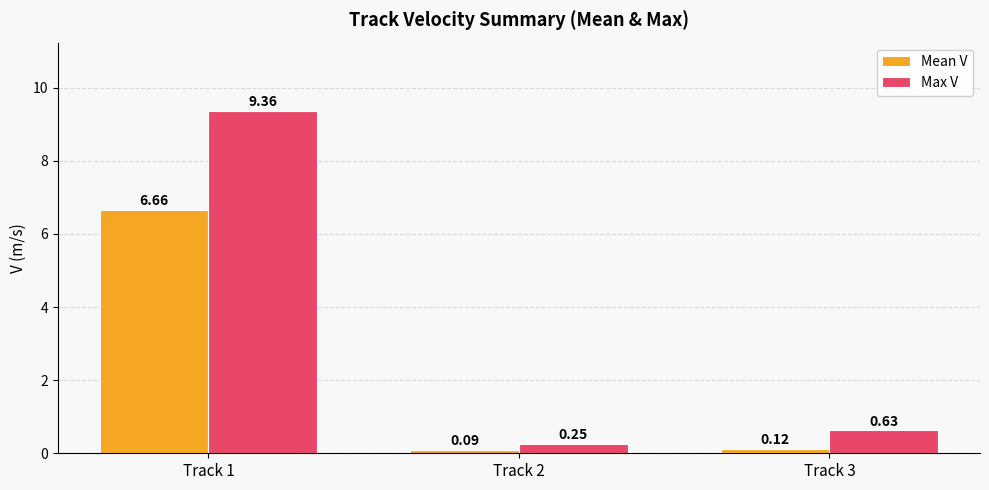

Between Track 1 and Track 2, which series saw the biggest shift?

Max V